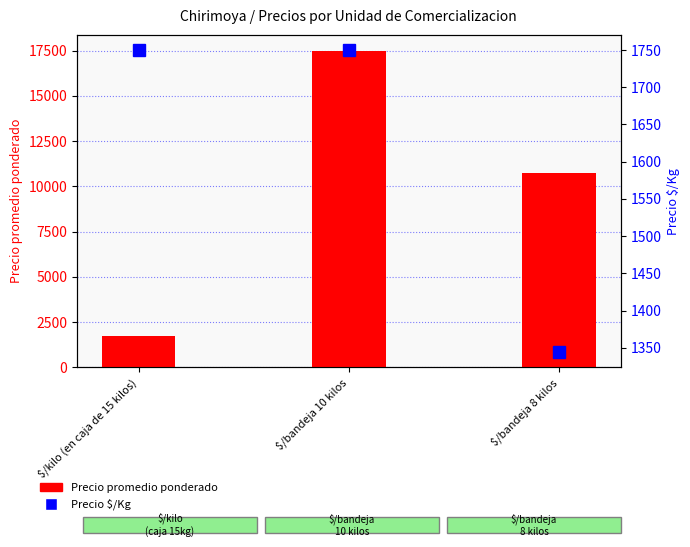

Count the number of categories in the chart.

3